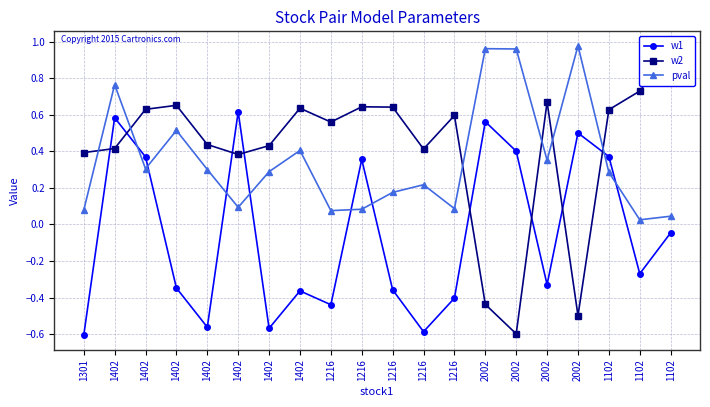

At which category does the chart reach its minimum across all series?

1301